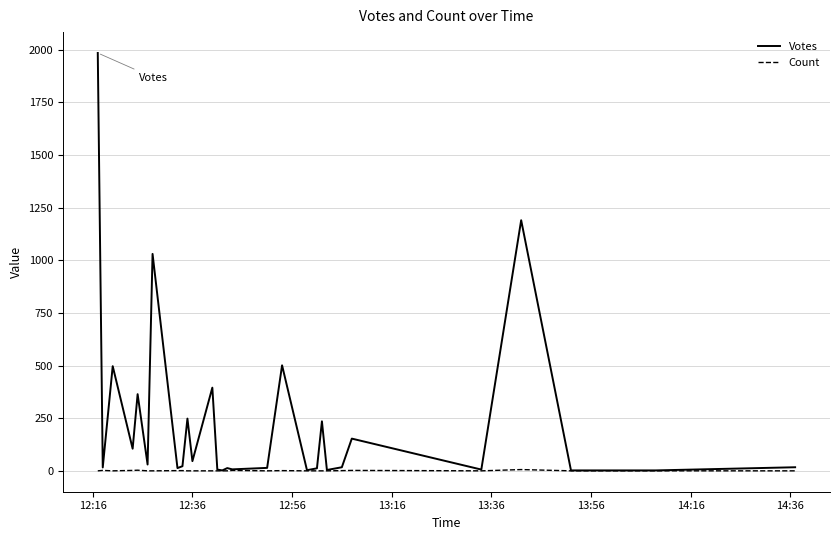

Rank the series by their maximum value, from lowest to highest.

Count, Votes